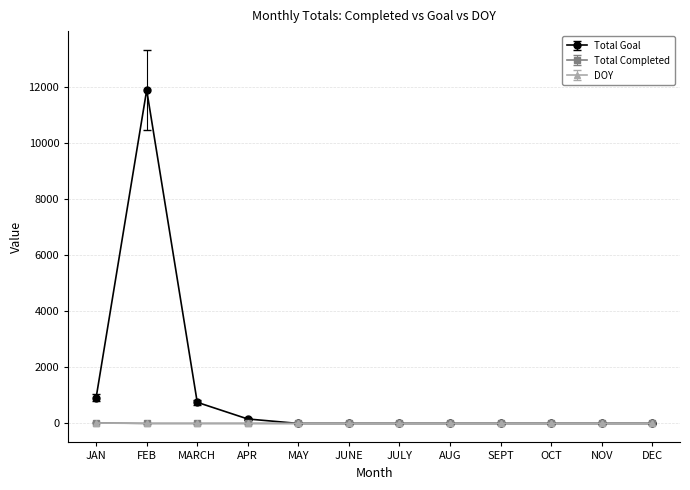

What position from the right is APR?

9